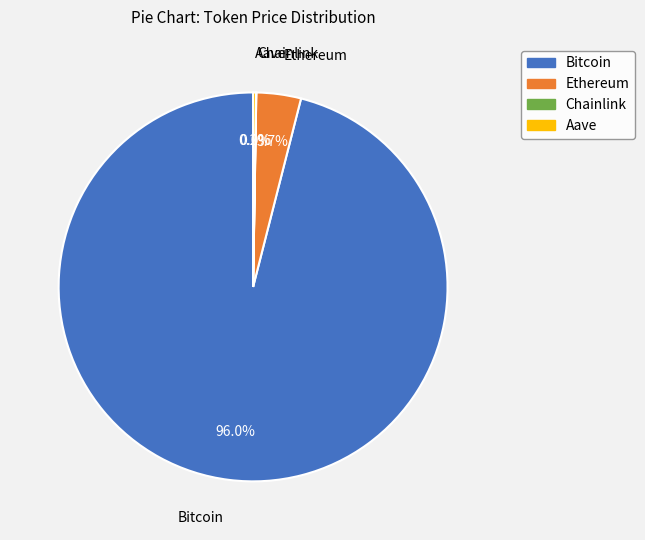

Which category has the biggest portion of the pie?

Bitcoin